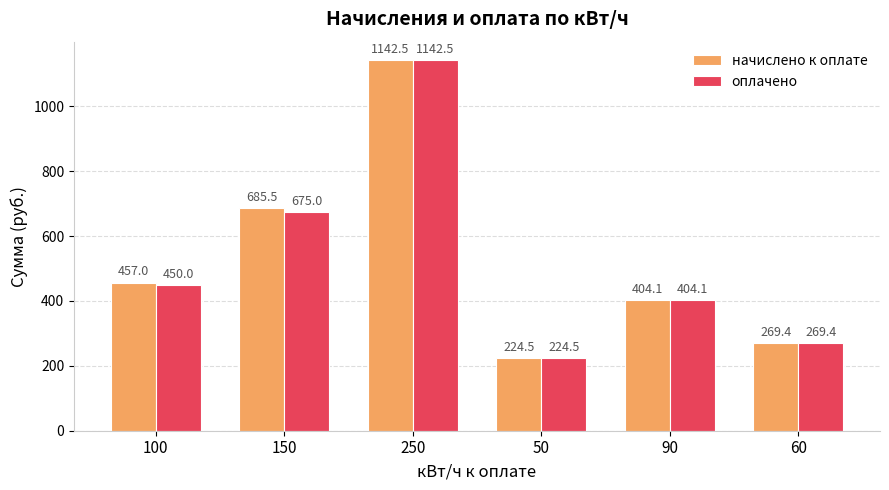

How many data points in начислено к оплате are less than 457?

3